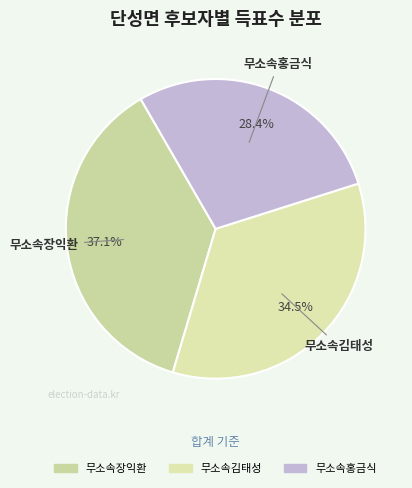

To the nearest percent, what is the combined percentage of 무소속장익환 and 무소속김태성?

72%